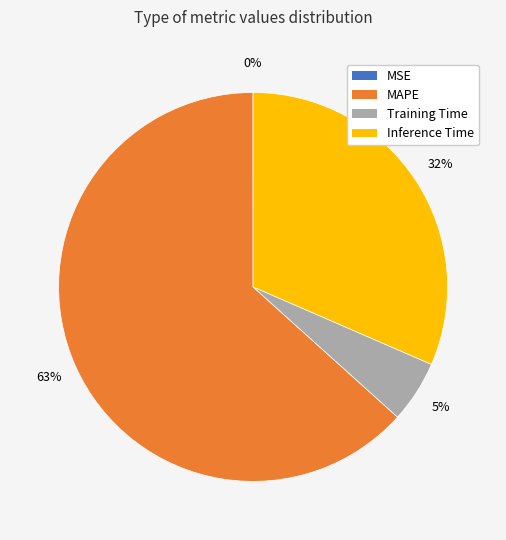

To the nearest percent, what is the difference between the largest and smallest slice percentages?

63%